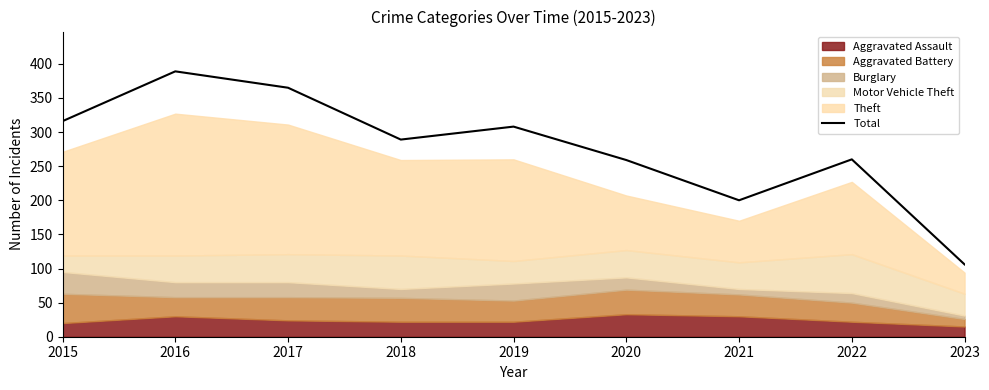

Reading right to left, extract all data points from this chart.

2023=106	2022=260	2021=200	2020=259	2019=308	2018=289	2017=365	2016=389	2015=316